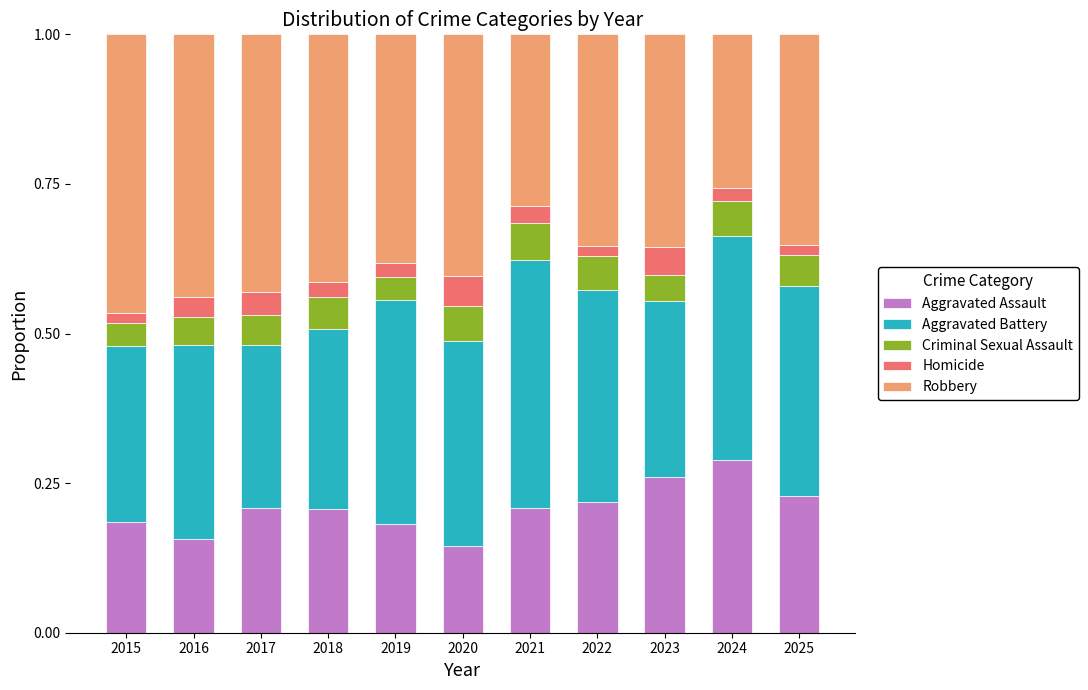

At which label does Aggravated Assault reach its peak?

2024